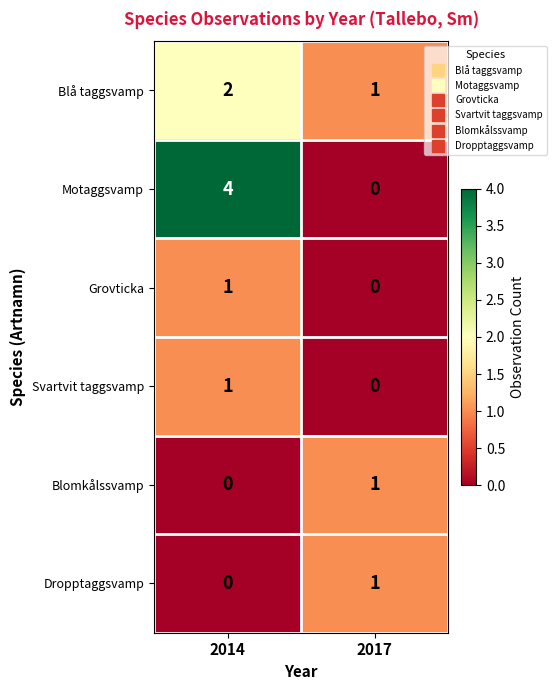

At which category does the chart reach its peak across all series?

2014